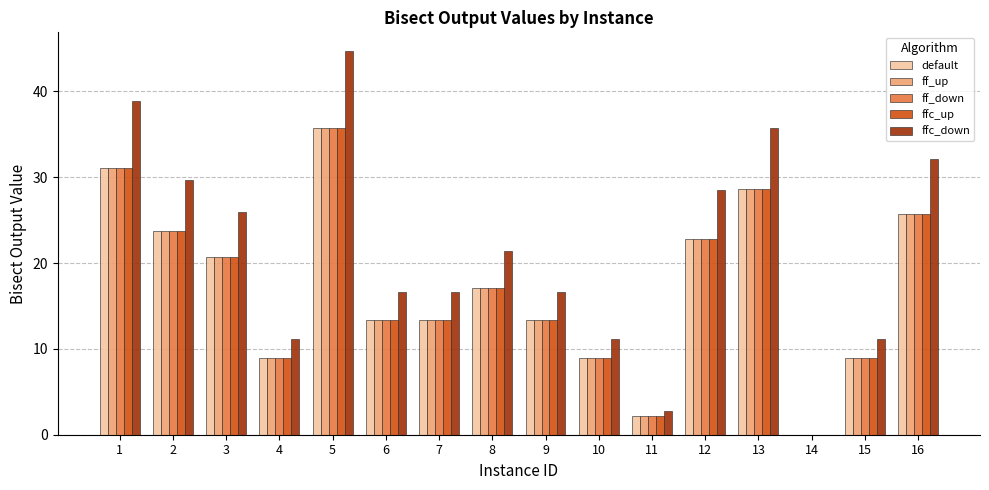

Is the value of ffc_down at 6 greater than the value of ff_up at 6?

Yes